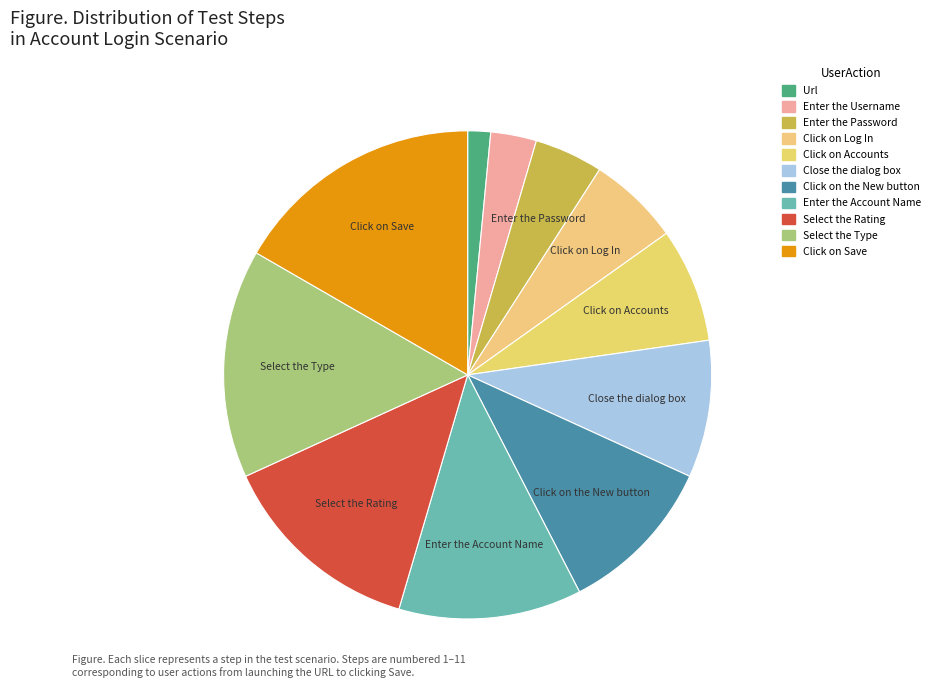

Which slice is the largest?

Click on Save